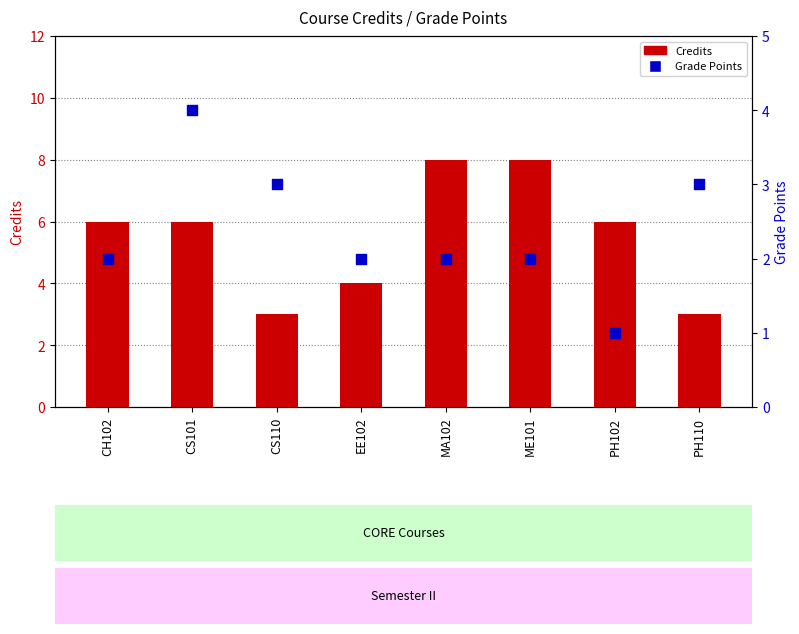

What are all the series names shown in the legend?

Credits, Grade Points